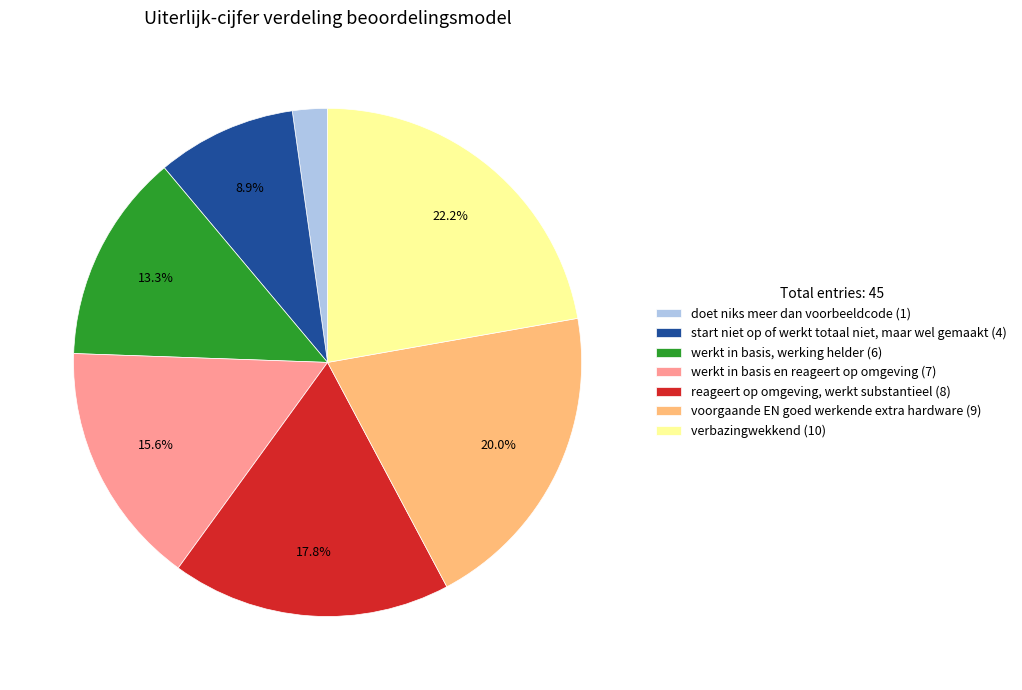

The reageert op omgeving, werkt substantieel slice represents 18% of the pie. True or false?

True